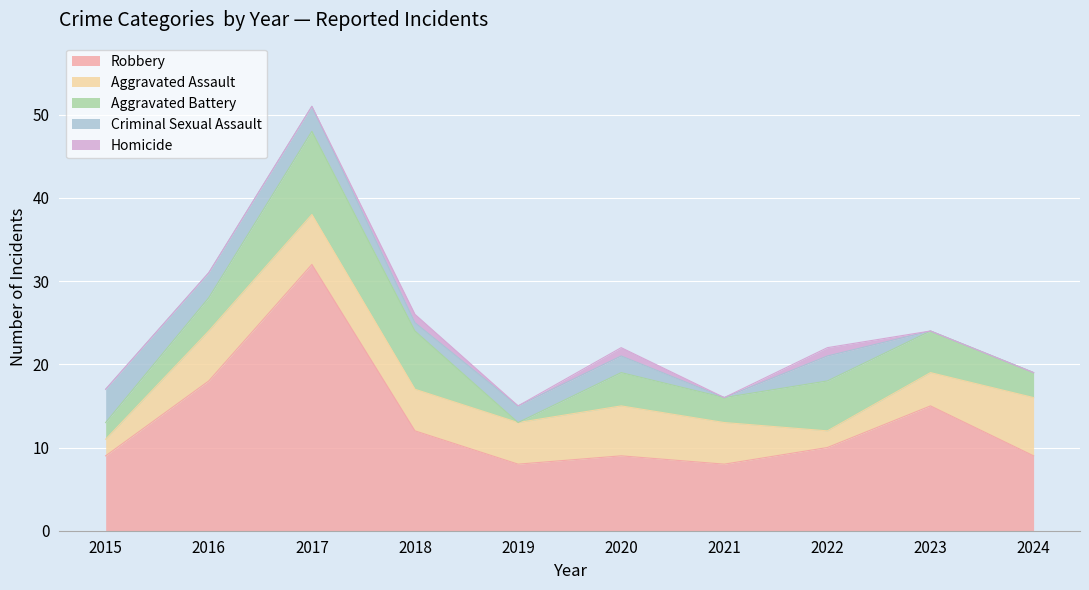

What is the value of the Aggravated Battery point at the 2nd from the left?

4